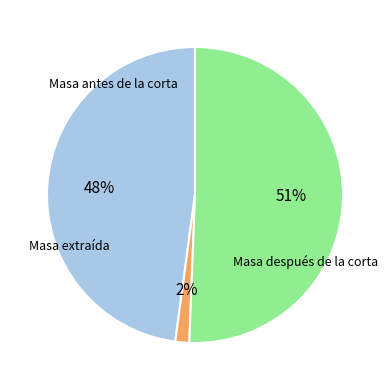

What is the change in value from Masa extraída to Masa después de la corta?

+204.0